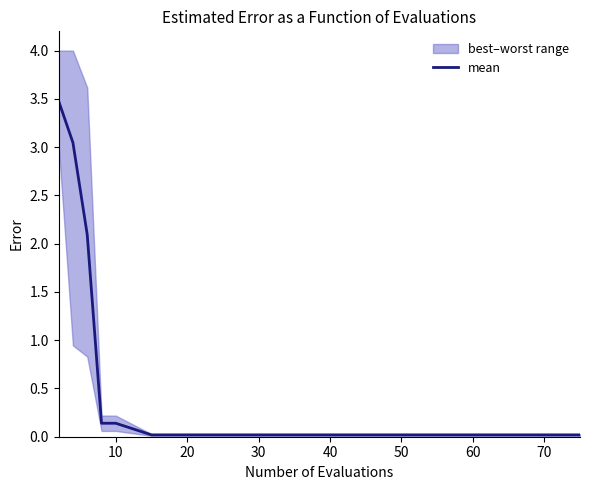

Does the chart display data point markers on the line(s)?

No